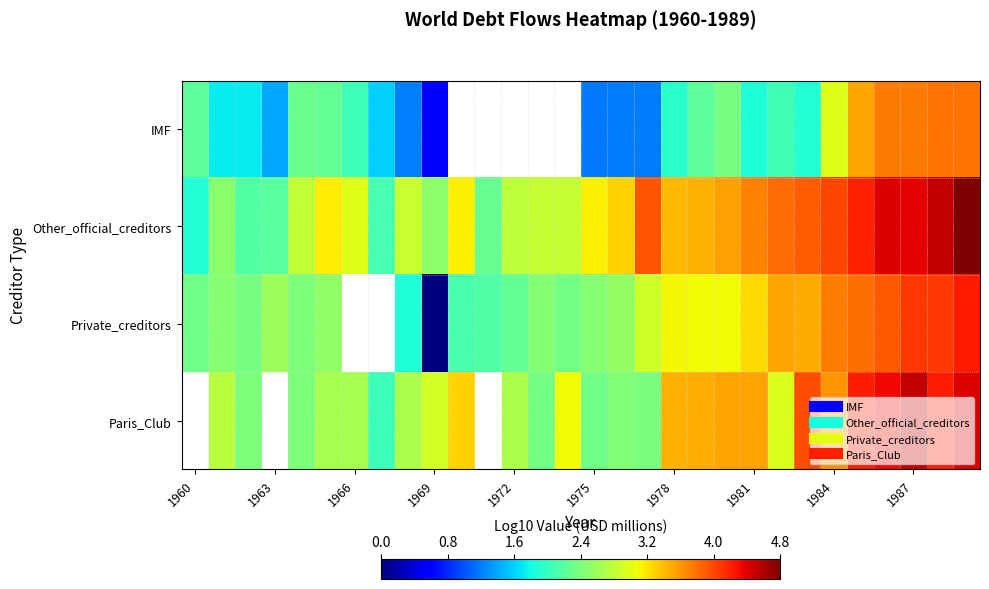

What is the average value of the Other_official_creditors series?

3.3